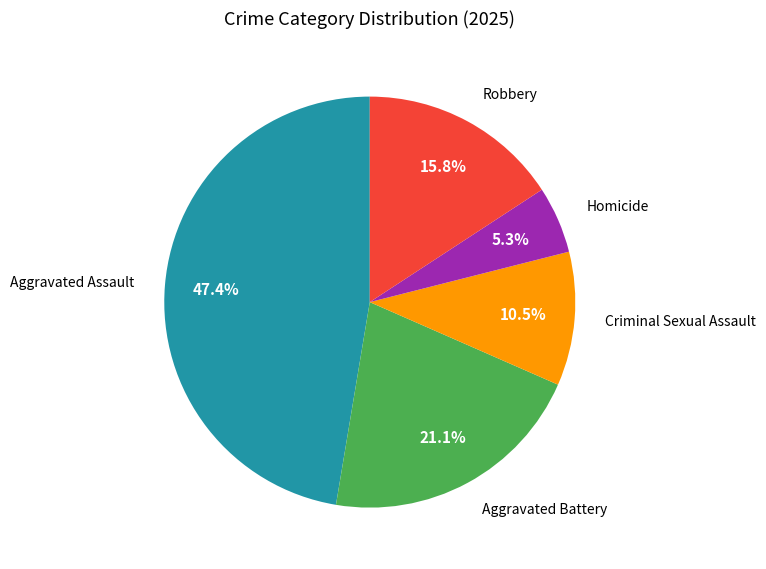

Does any single category account for the majority?

No